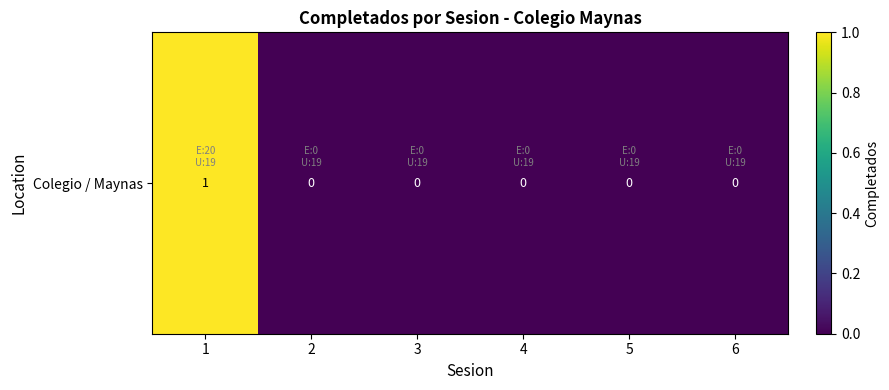

Which has a higher value, 6 or 4?

6